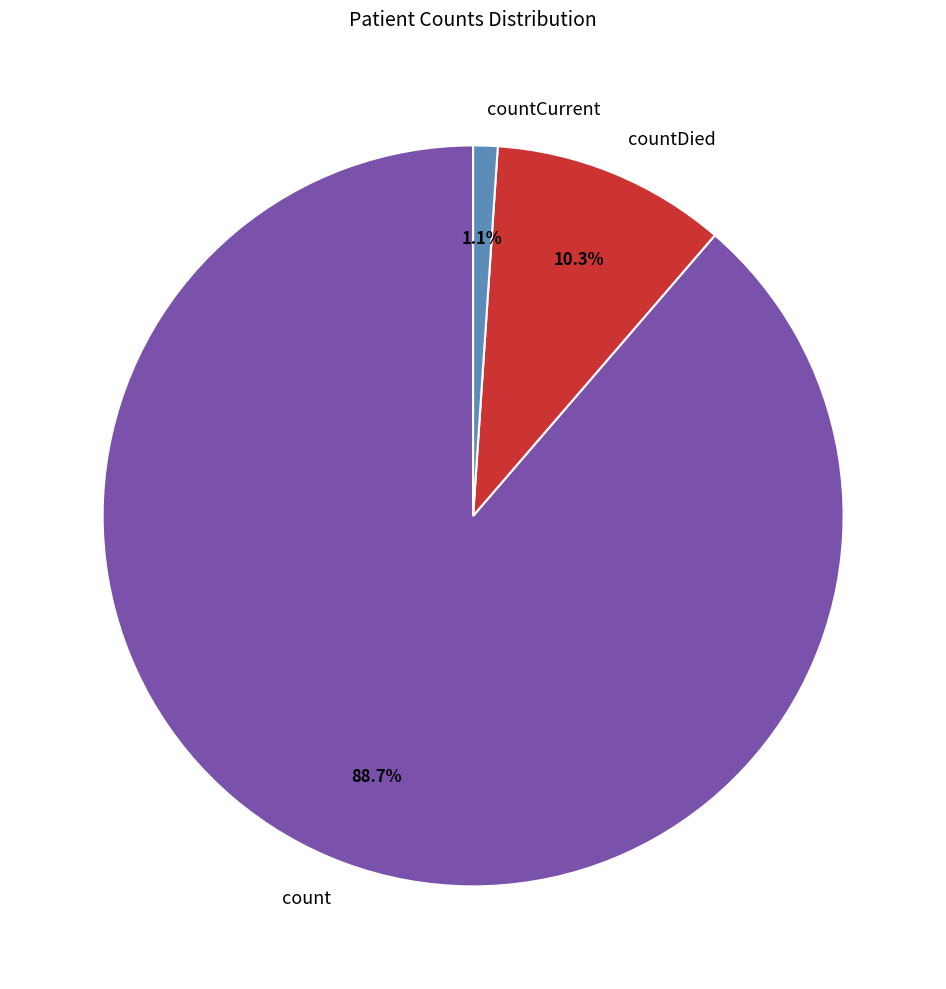

To the nearest percent, what portion does count represent?

89%